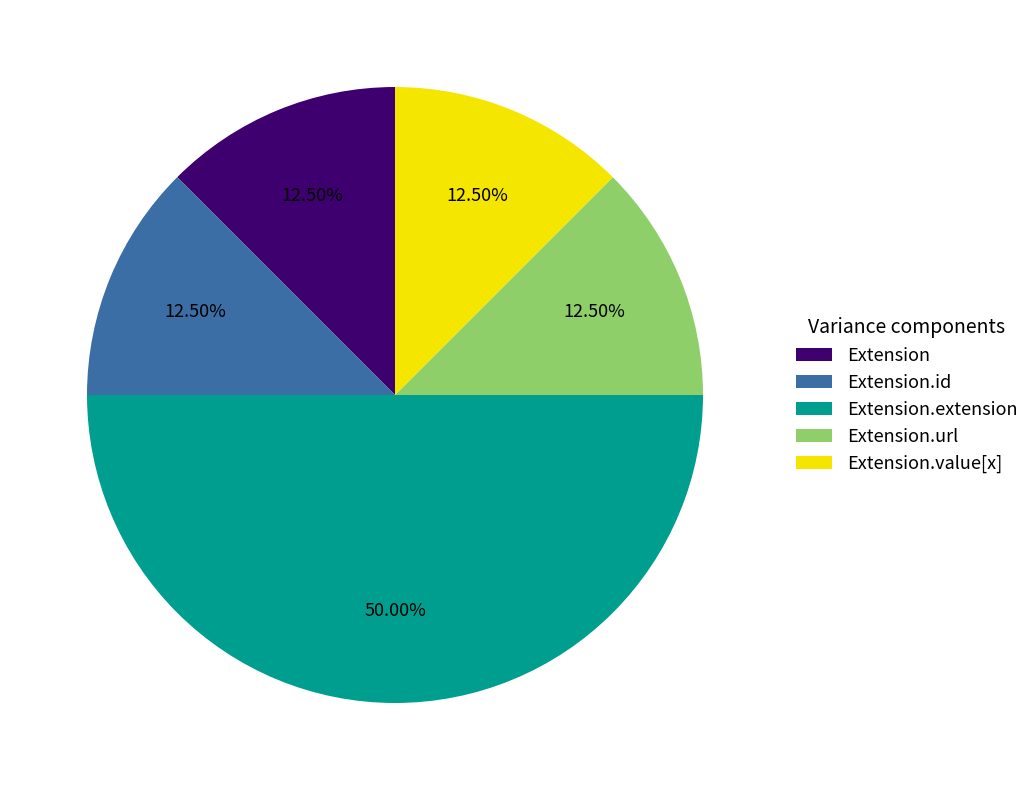

Which category has the biggest portion of the pie?

Extension.extension